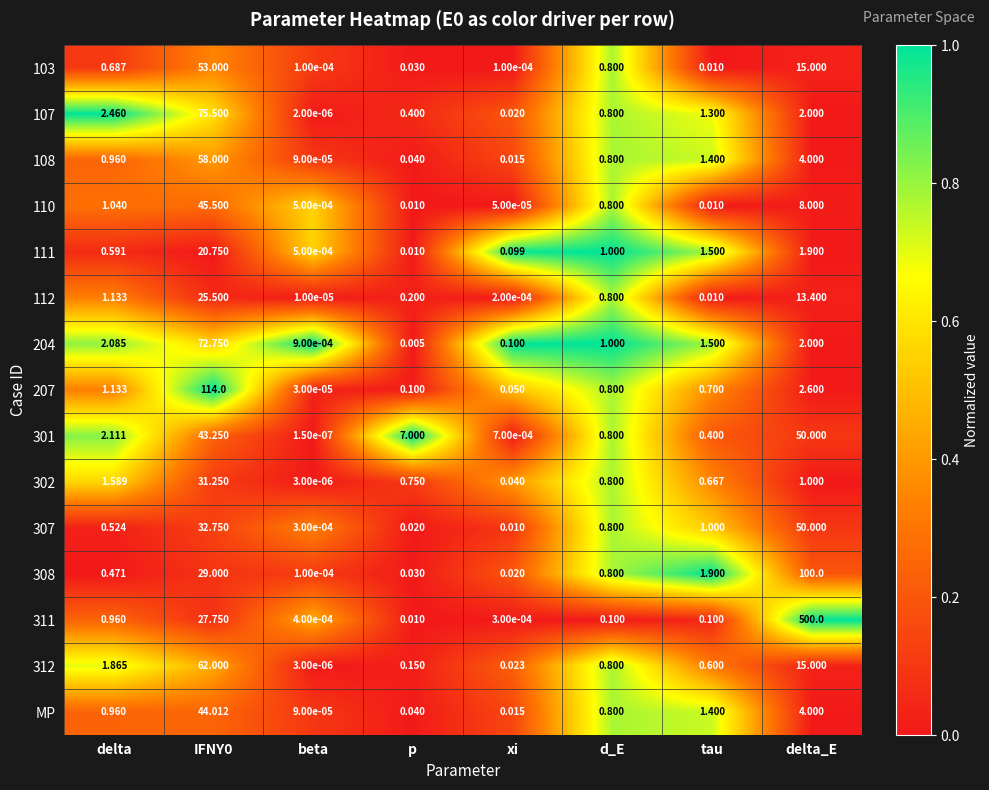

How many series are shown in this chart?

15